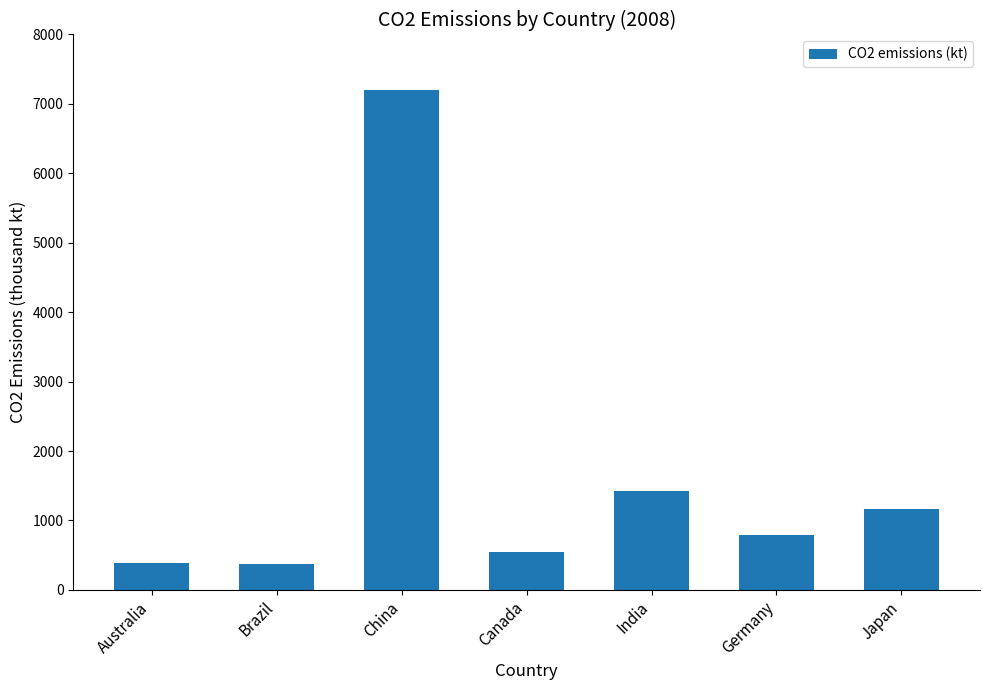

What position from the right is Japan?

1